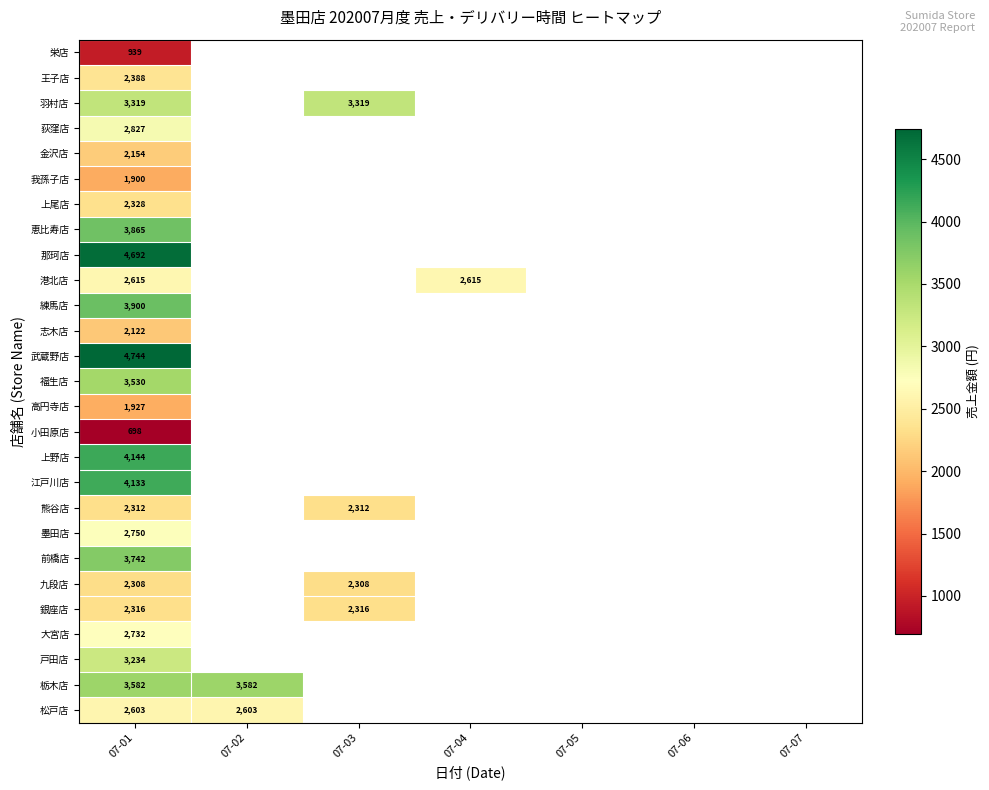

Is the value of 羽村店 at 07-03 greater than the value of 我孫子店 at 07-01?

Yes